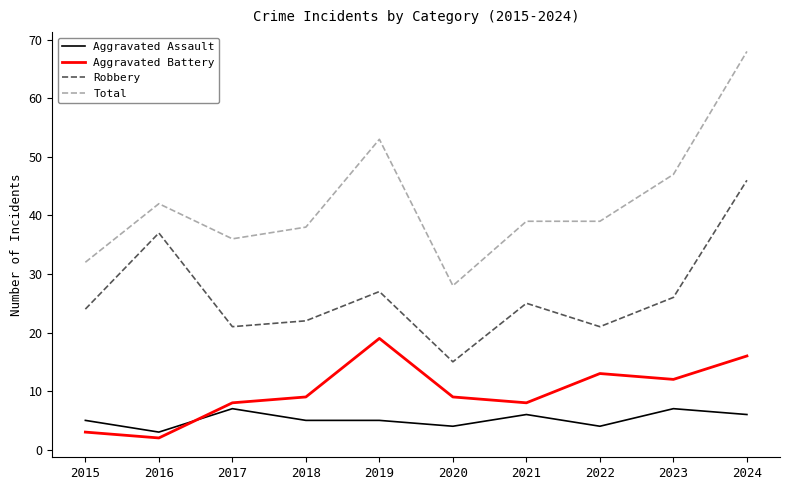

List the series in order of their peak value, lowest first.

Aggravated Assault, Aggravated Battery, Robbery, Total